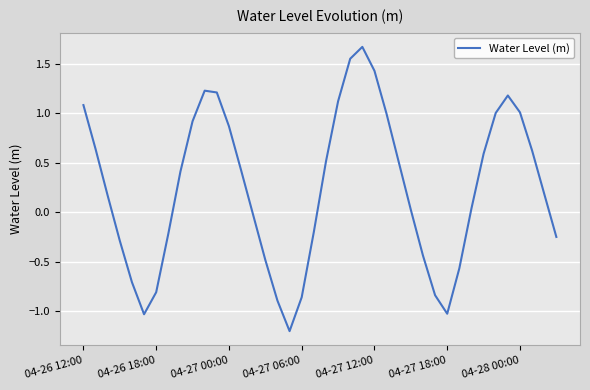

What is the smallest value displayed?

-1.2